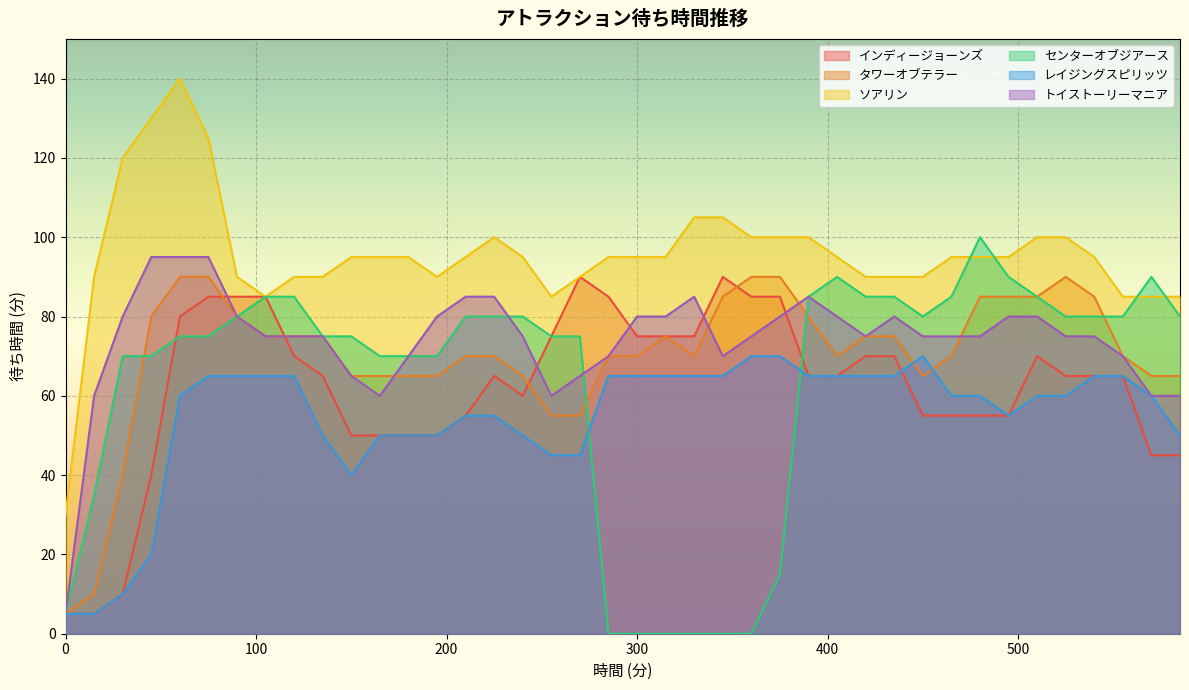

Where does the インディージョーンズ series first go above 65?

60